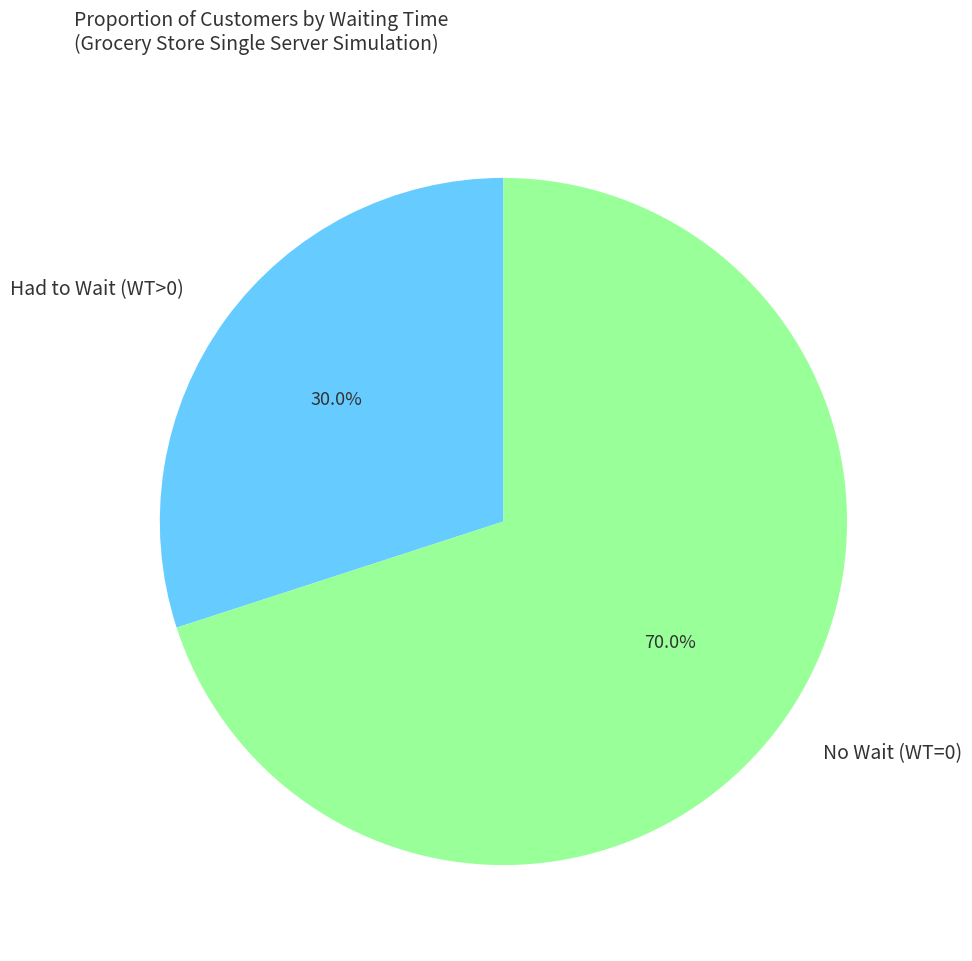

Does Had to Wait (WT>0) represent more than half of the total?

No